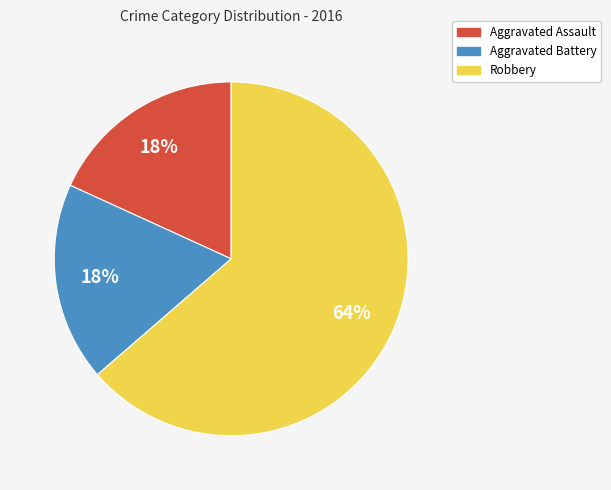

Is the sum of Aggravated Assault and Robbery greater than half?

Yes